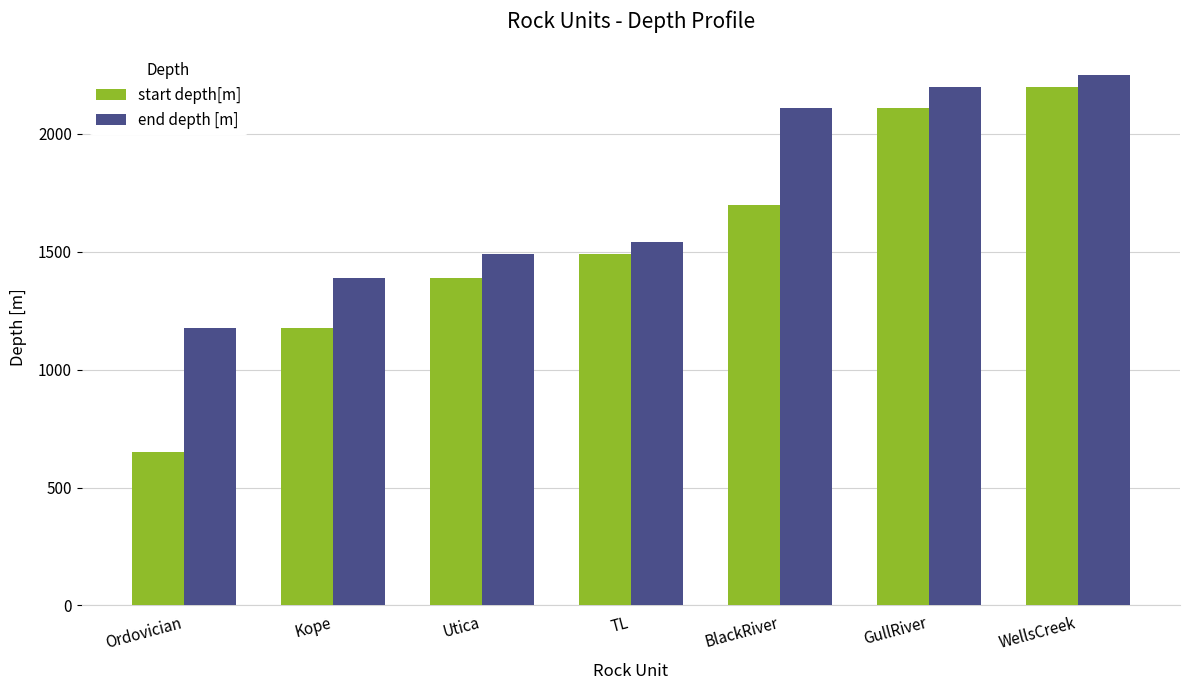

What are all the series names shown in the legend?

start depth[m], end depth [m]